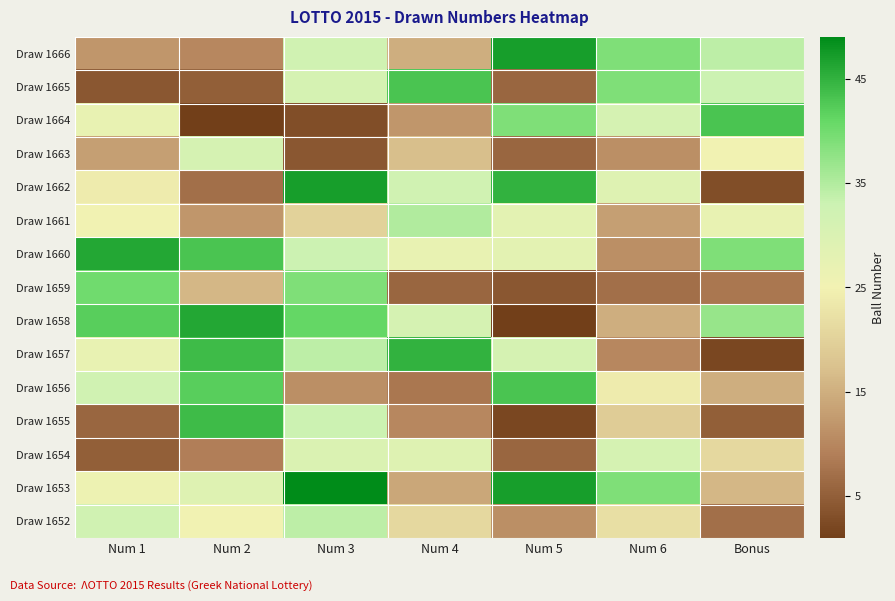

Reading left to right, list all the values displayed in this chart.

Draw 1666: Num 1=12	Num 2=10	Num 3=32	Num 4=15	Num 5=47	Num 6=39	Bonus=34
Draw 1665: Num 1=4	Num 2=5	Num 3=31	Num 4=43	Num 5=6	Num 6=39	Bonus=33
Draw 1664: Num 1=27	Num 2=1	Num 3=3	Num 4=12	Num 5=39	Num 6=31	Bonus=43
Draw 1663: Num 1=13	Num 2=31	Num 3=4	Num 4=17	Num 5=6	Num 6=11	Bonus=25
Draw 1662: Num 1=24	Num 2=7	Num 3=47	Num 4=32	Num 5=45	Num 6=29	Bonus=3
Draw 1661: Num 1=25	Num 2=12	Num 3=20	Num 4=35	Num 5=28	Num 6=13	Bonus=27
Draw 1660: Num 1=46	Num 2=43	Num 3=33	Num 4=27	Num 5=28	Num 6=11	Bonus=39
Draw 1659: Num 1=40	Num 2=16	Num 3=39	Num 4=6	Num 5=4	Num 6=7	Bonus=8
Draw 1658: Num 1=42	Num 2=46	Num 3=41	Num 4=31	Num 5=1	Num 6=15	Bonus=37
Draw 1657: Num 1=27	Num 2=44	Num 3=34	Num 4=45	Num 5=31	Num 6=10	Bonus=2
Draw 1656: Num 1=32	Num 2=42	Num 3=11	Num 4=8	Num 5=43	Num 6=24	Bonus=15
Draw 1655: Num 1=6	Num 2=44	Num 3=33	Num 4=10	Num 5=2	Num 6=19	Bonus=5
Draw 1654: Num 1=5	Num 2=9	Num 3=30	Num 4=29	Num 5=6	Num 6=31	Bonus=21
Draw 1653: Num 1=26	Num 2=29	Num 3=49	Num 4=14	Num 5=47	Num 6=39	Bonus=16
Draw 1652: Num 1=32	Num 2=25	Num 3=34	Num 4=21	Num 5=11	Num 6=22	Bonus=7